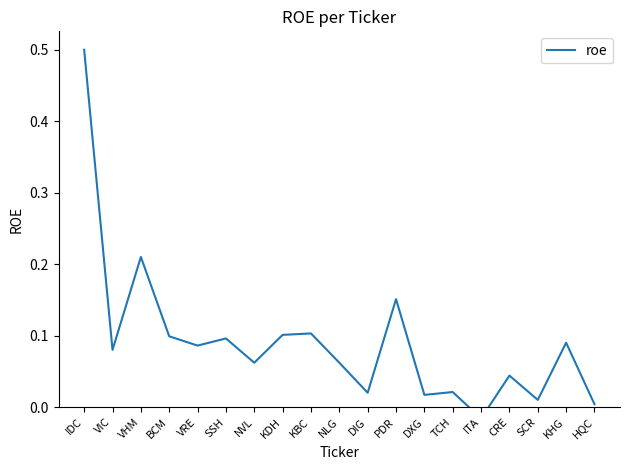

What is the change in value from IDC to ITA?

-0.5